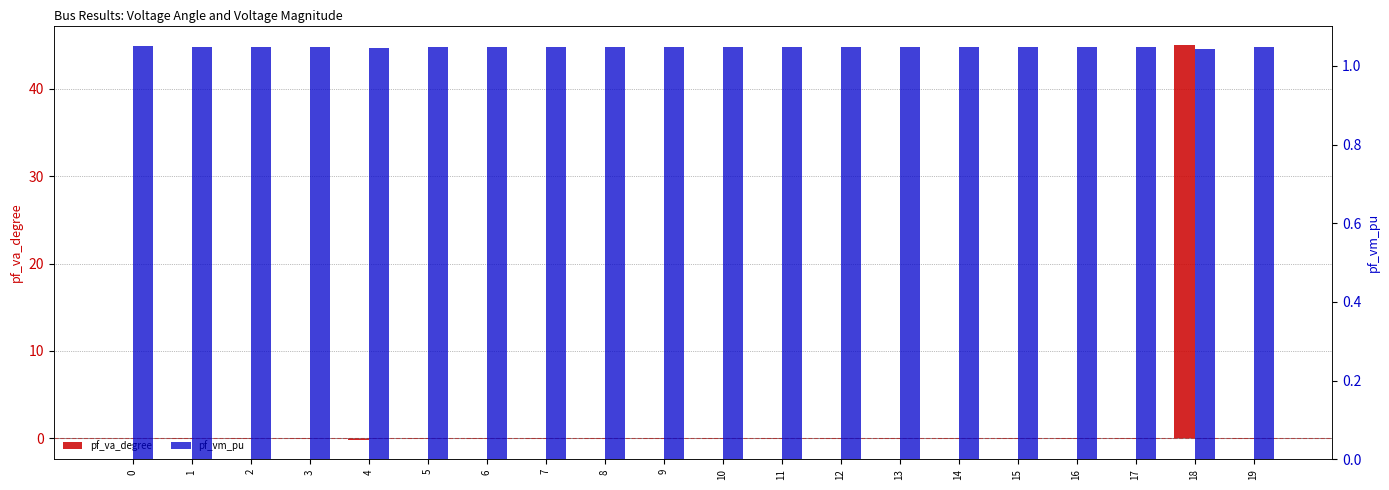

True or false: pf_vm_pu has a value of 0.5 at 8.

False